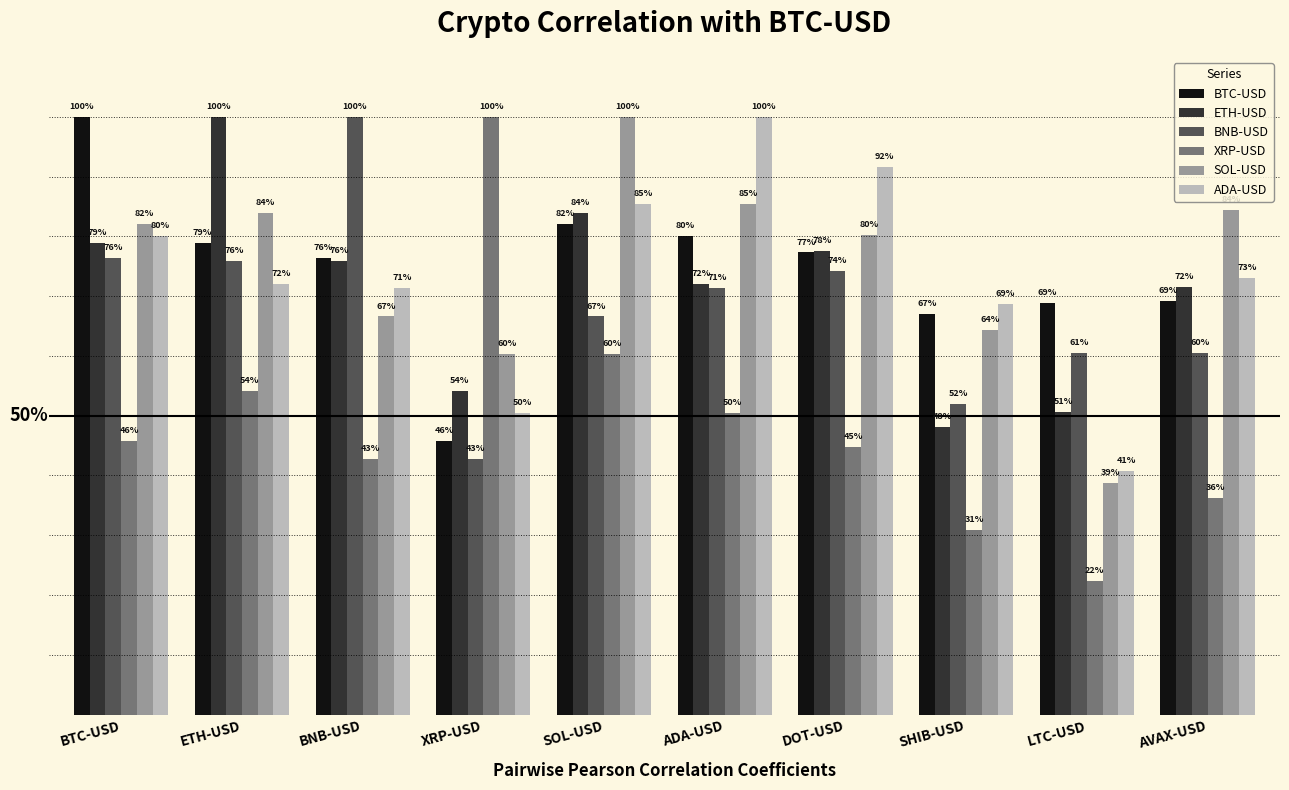

What is the maximum value for BTC-USD?

1.0